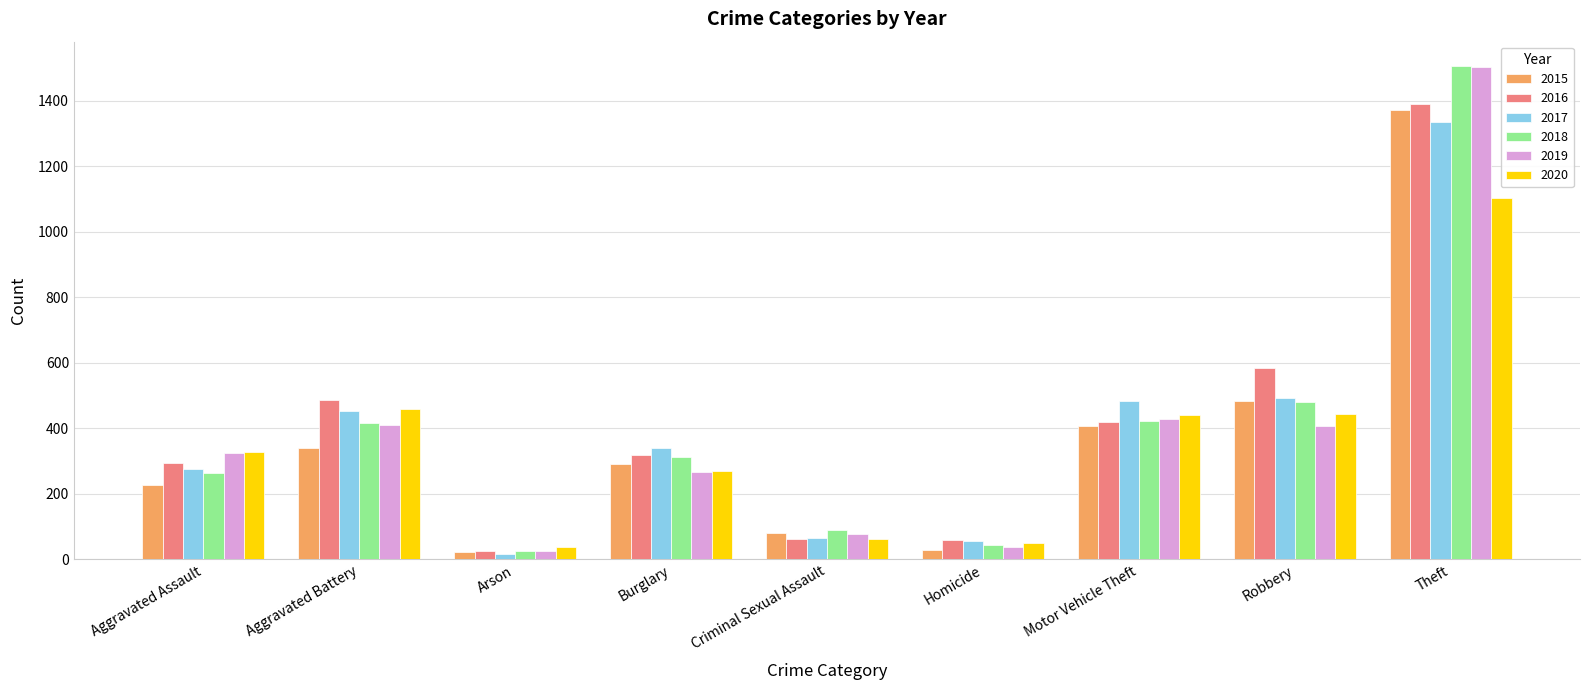

How many groups of bars are there?

9